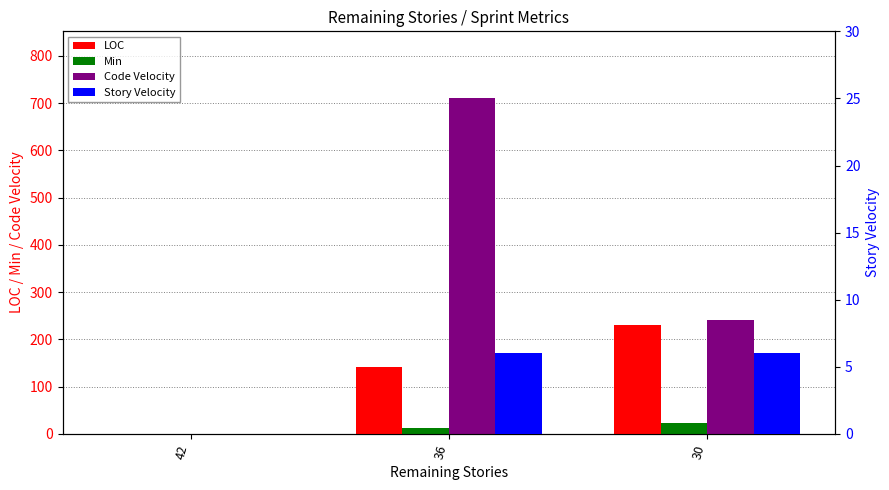

Reading right to left, what are all the values shown in this chart?

LOC: 230	142	0
Min: 22	12	0
Code Velocity: 240	710	0
Story Velocity: 6	6	0